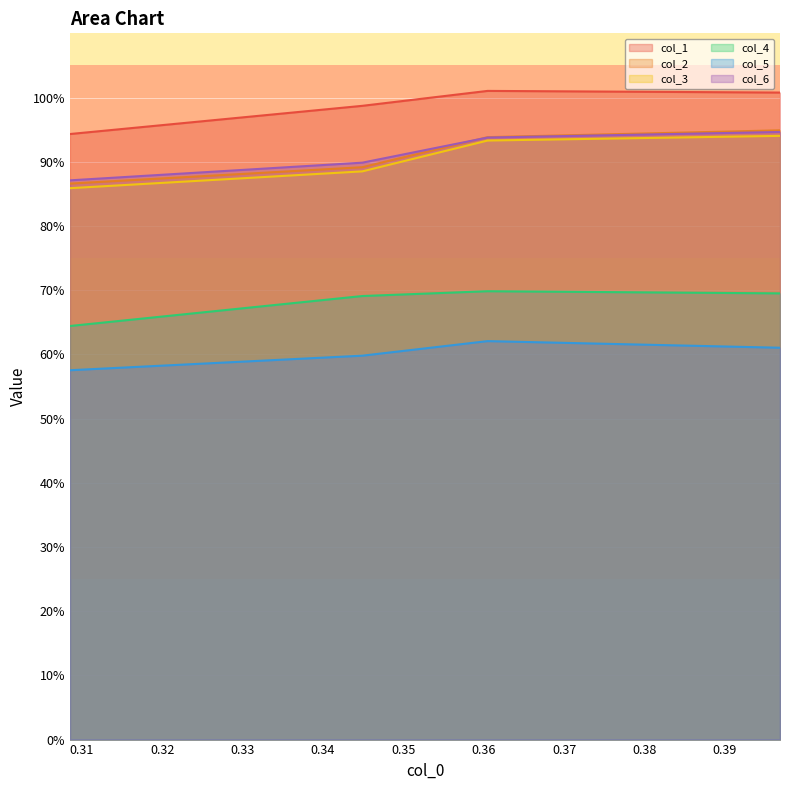

True or false: col_4 and col_2 cross at least once.

False